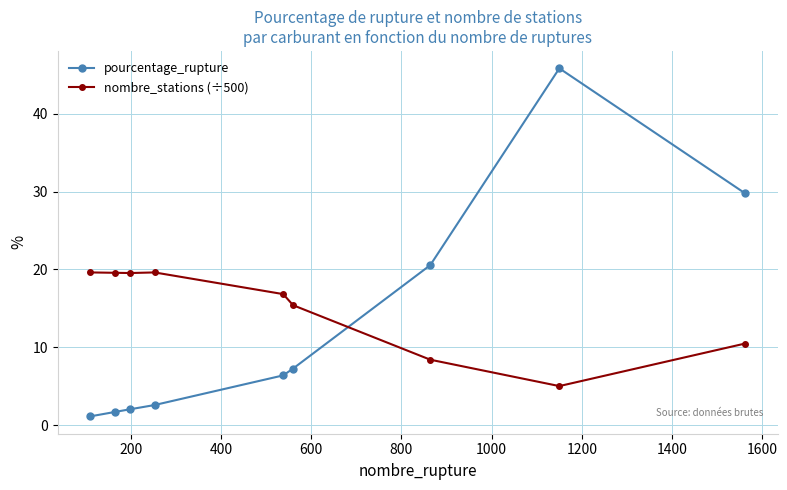

Rank the series by their maximum value, from lowest to highest.

nombre_stations (÷500), pourcentage_rupture